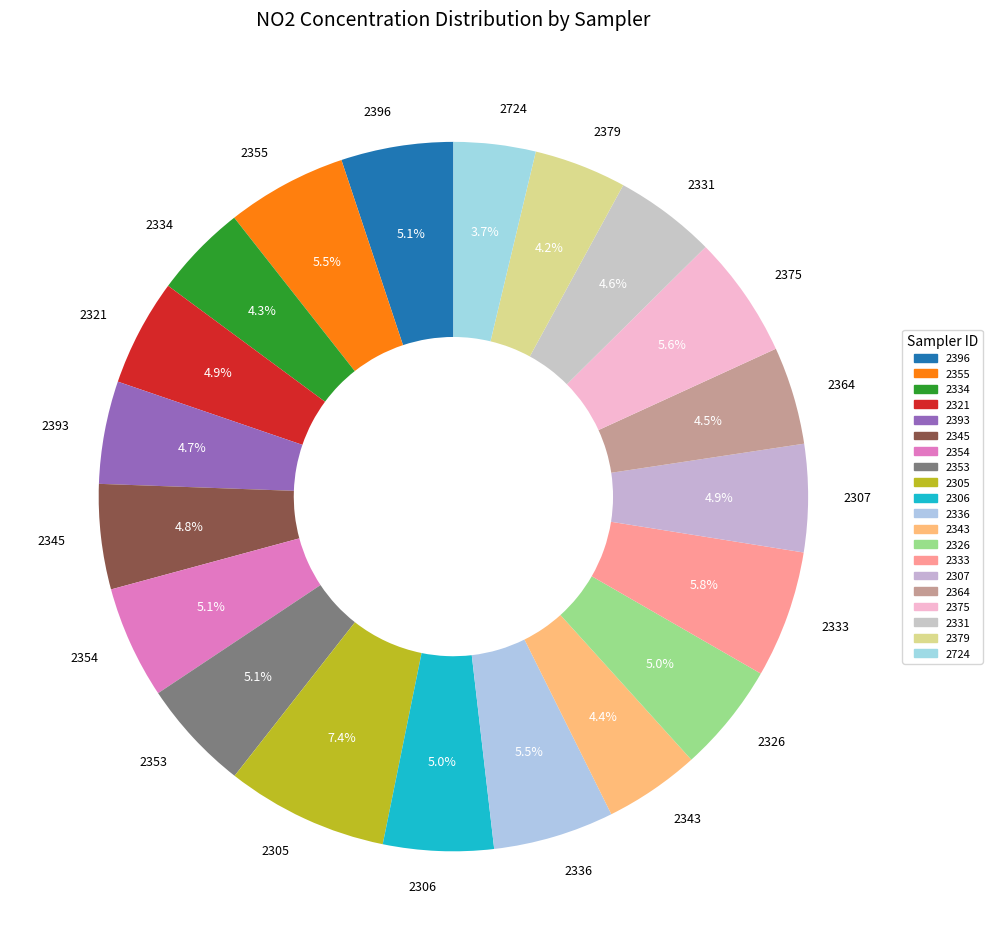

How many slices are in this pie chart?

20